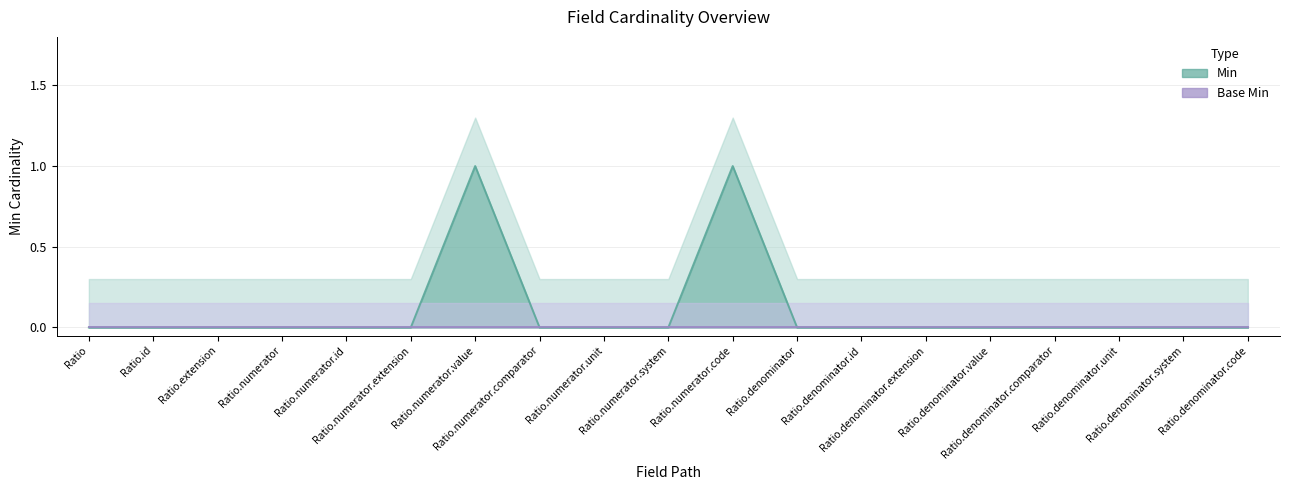

Rank the categories by value from lowest to highest.

Ratio, Ratio.id, Ratio.extension, Ratio.numerator, Ratio.numerator.id, Ratio.numerator.extension, Ratio.numerator.comparator, Ratio.numerator.unit, Ratio.numerator.system, Ratio.denominator, Ratio.denominator.id, Ratio.denominator.extension, Ratio.denominator.value, Ratio.denominator.comparator, Ratio.denominator.unit, Ratio.denominator.system, Ratio.denominator.code, Ratio.numerator.value, Ratio.numerator.code